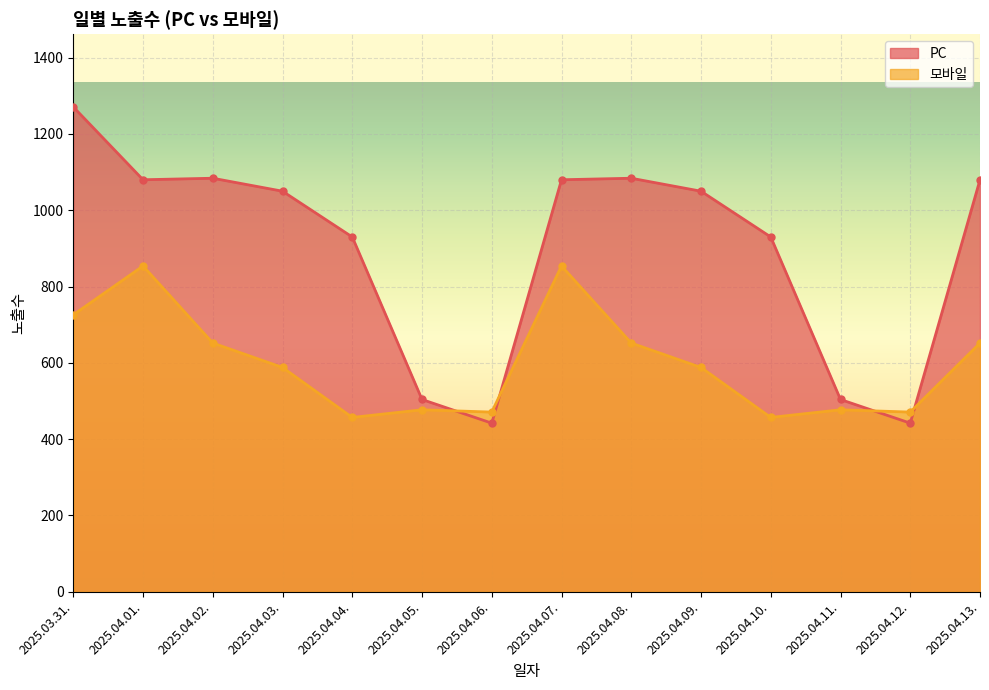

Count the number of data series in this chart.

2